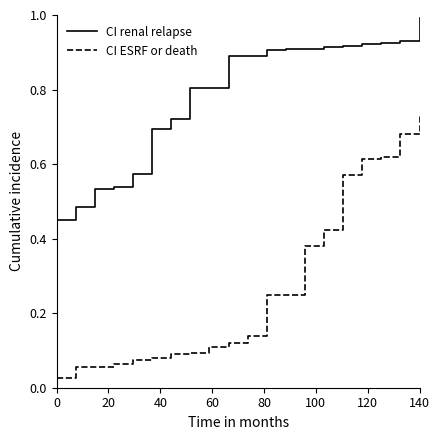

What is the greatest value displayed?

1.0